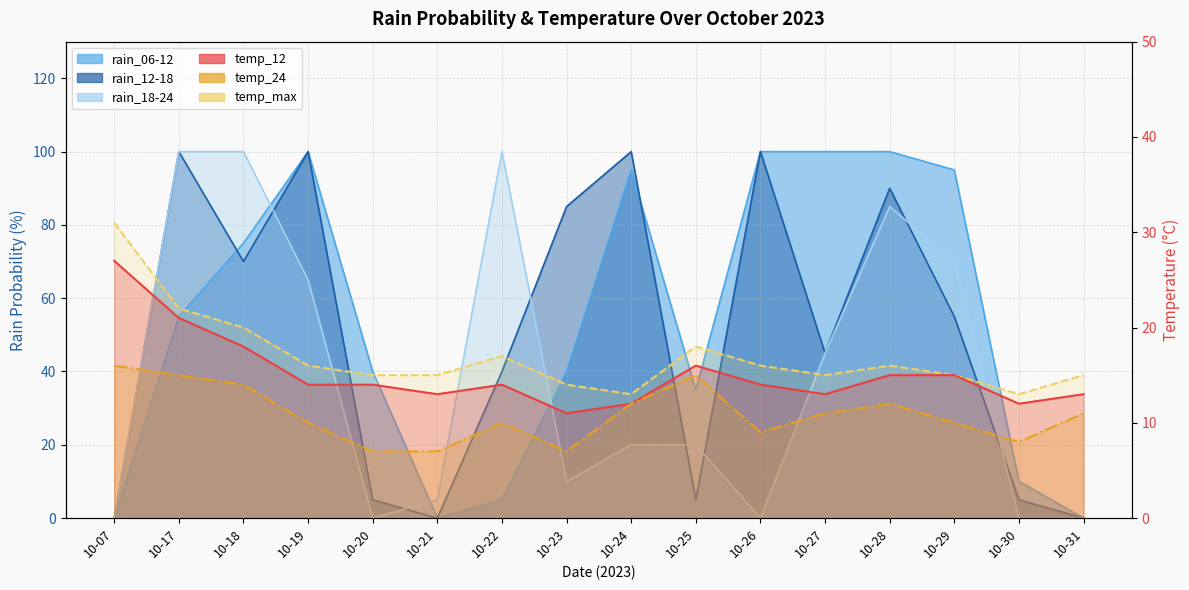

What is the greatest value displayed?

100